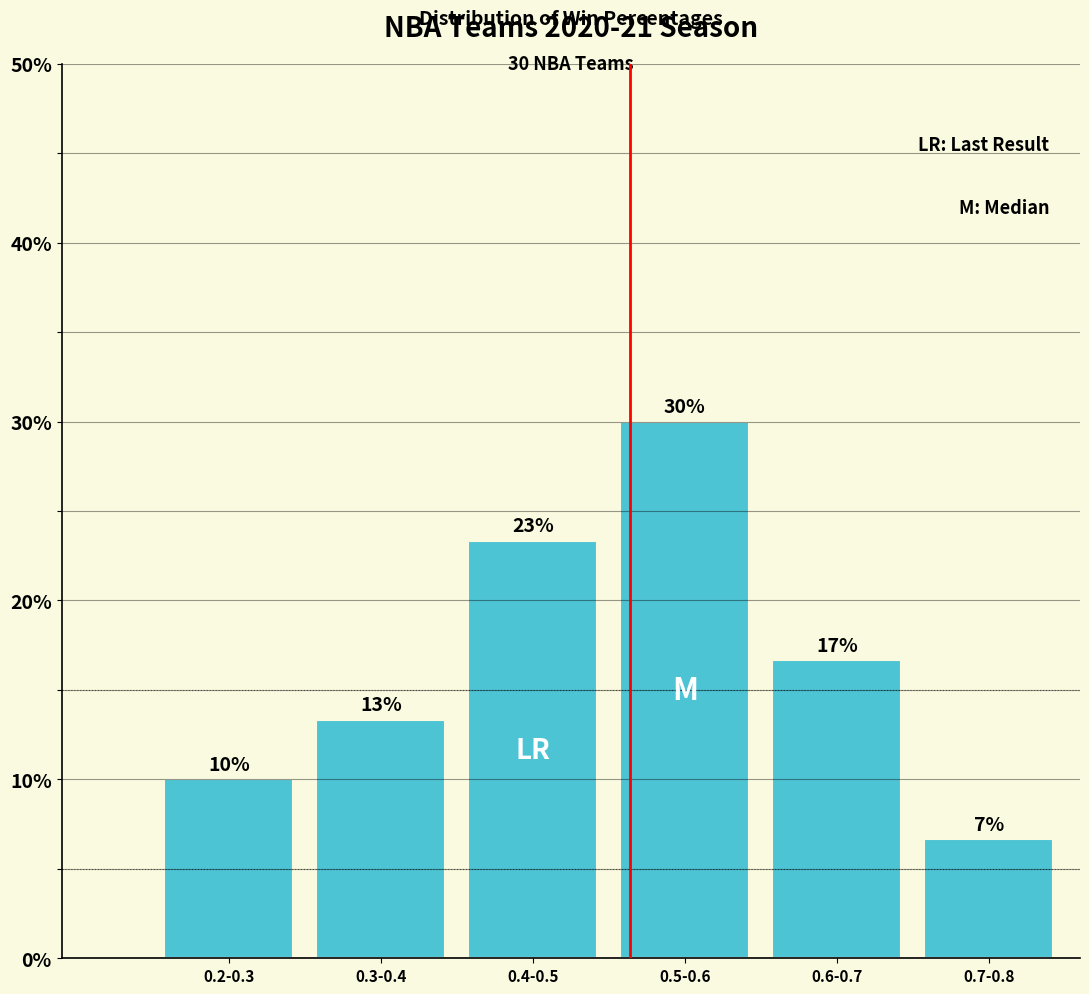

How many bars are there in total?

6